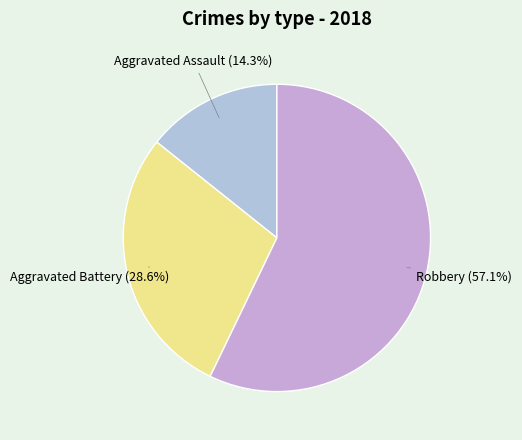

Is there any slice that represents more than half of the pie?

Yes